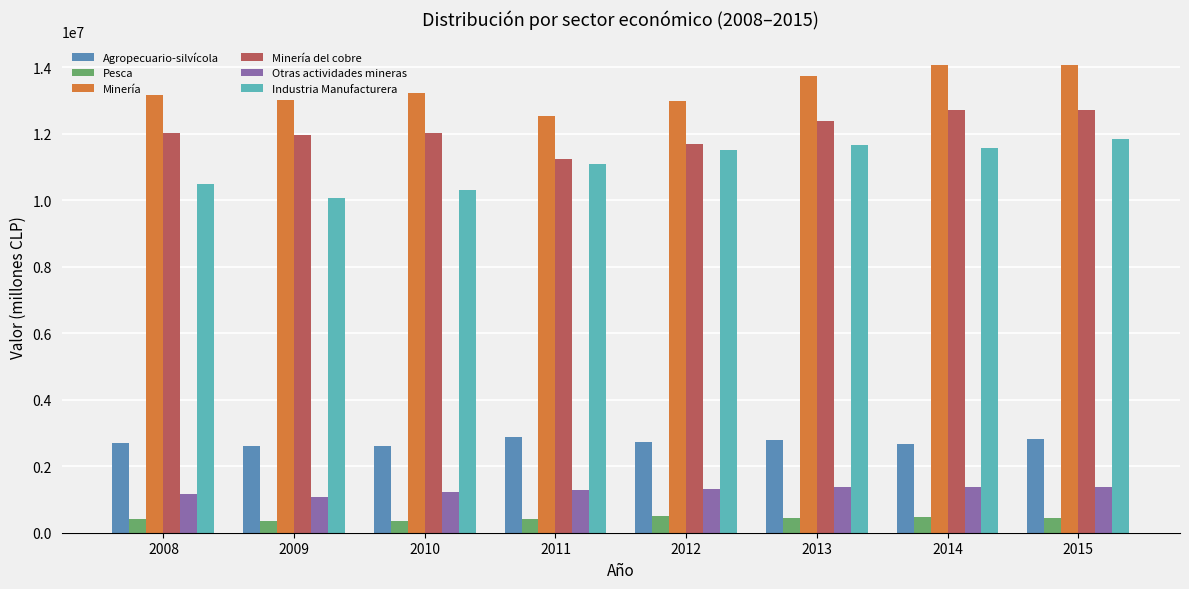

What is the difference between the Minería del cobre values at 2013 and 2015?

336255